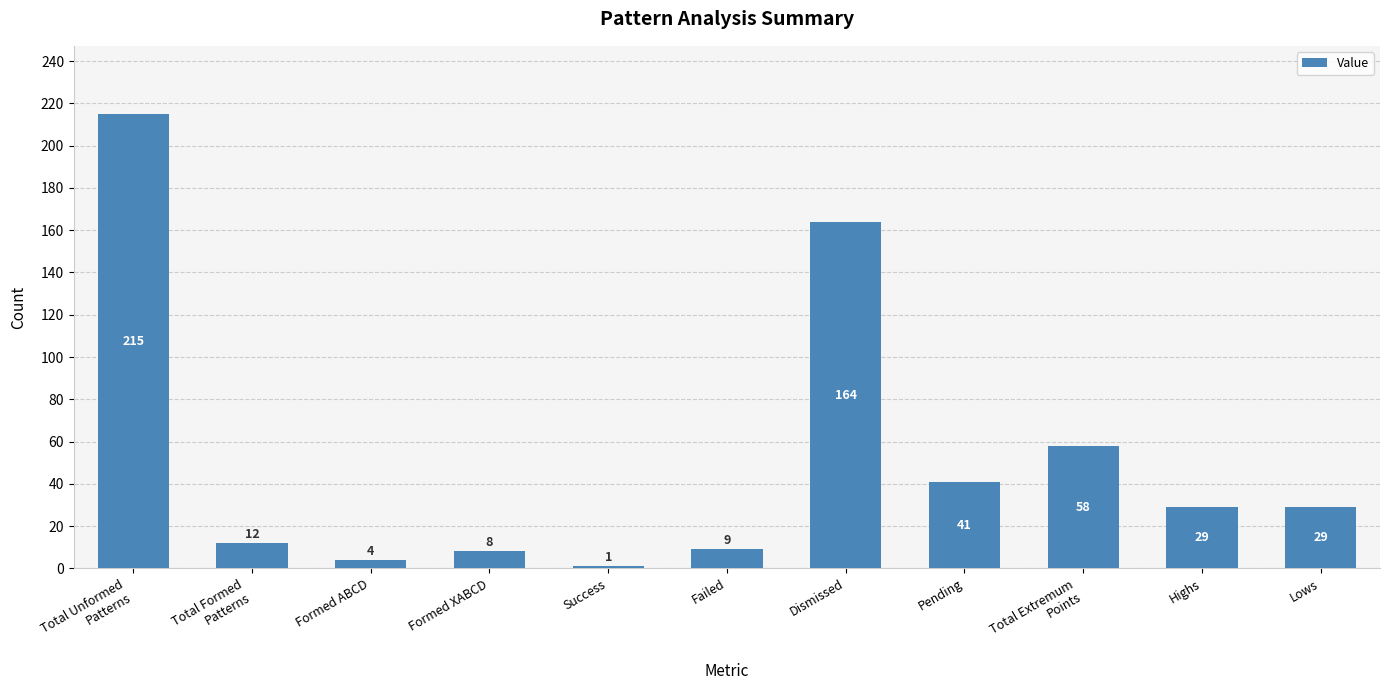

Reading left to right, transcribe all the data shown in this chart.

Total Unformed
Patterns=215	Total Formed
Patterns=12	Formed ABCD=4	Formed XABCD=8	Success=1	Failed=9	Dismissed=164	Pending=41	Total Extremum
Points=58	Highs=29	Lows=29